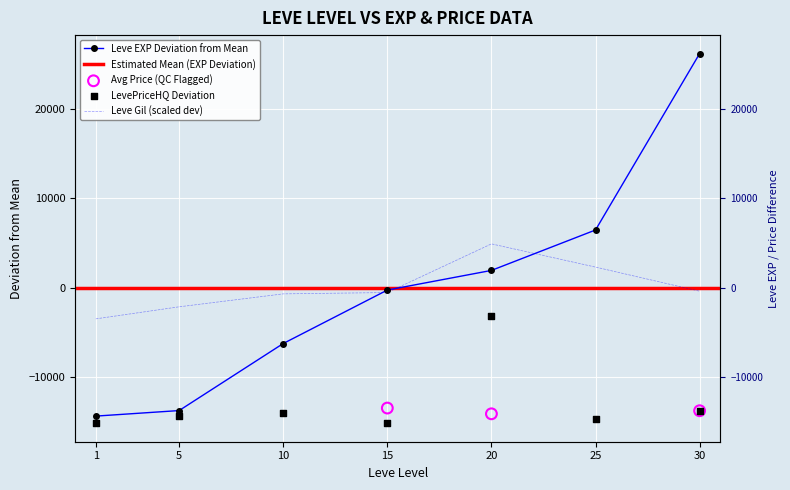

What is the total value across all series at 5?

-30272.9